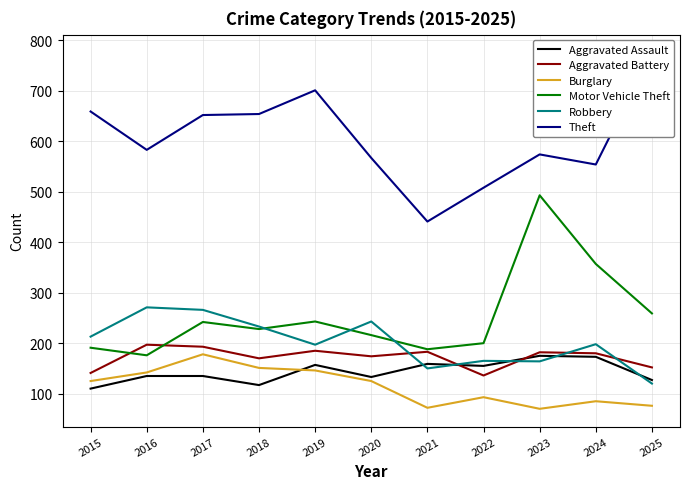

List the series in order of their peak value, highest first.

Theft, Motor Vehicle Theft, Robbery, Aggravated Battery, Burglary, Aggravated Assault